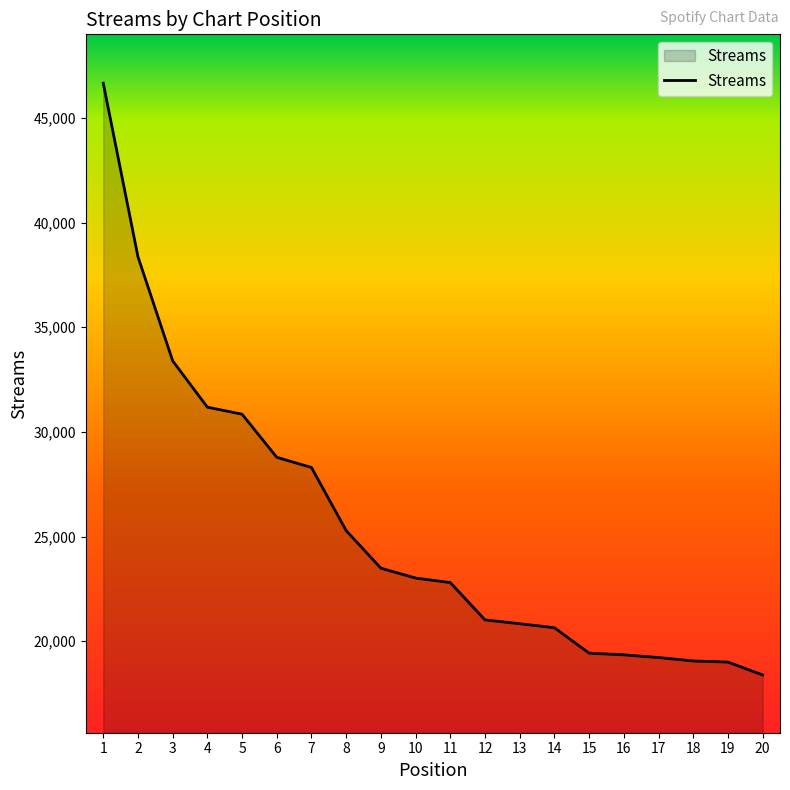

What is the average value?

25452